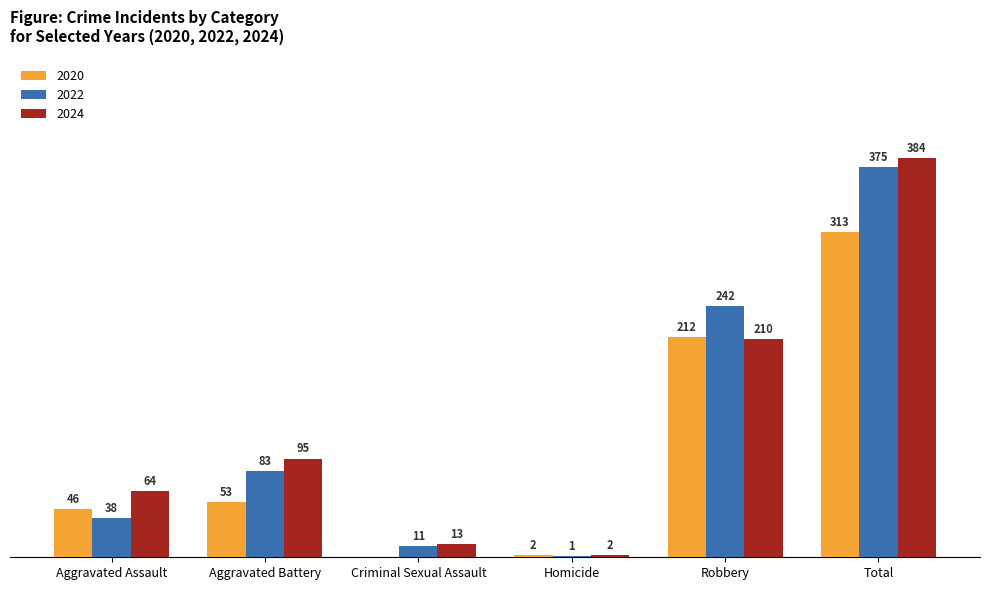

Where is 2024 nearest to the value 193?

Robbery